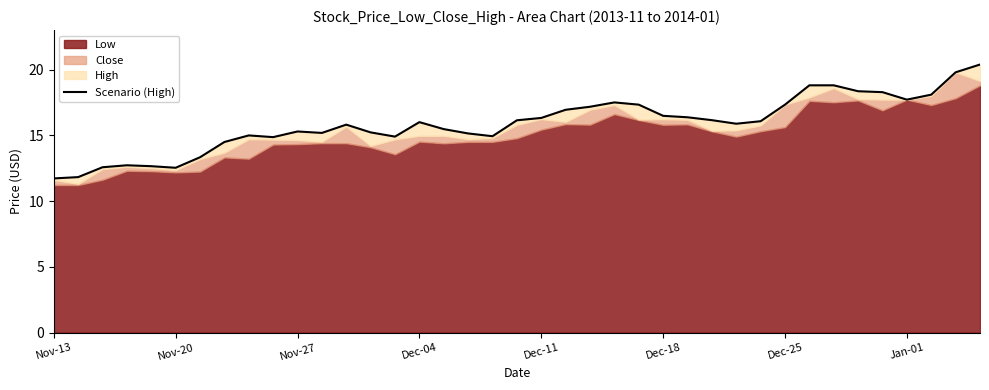

Is it true that the value at 28 is 15.9?

True